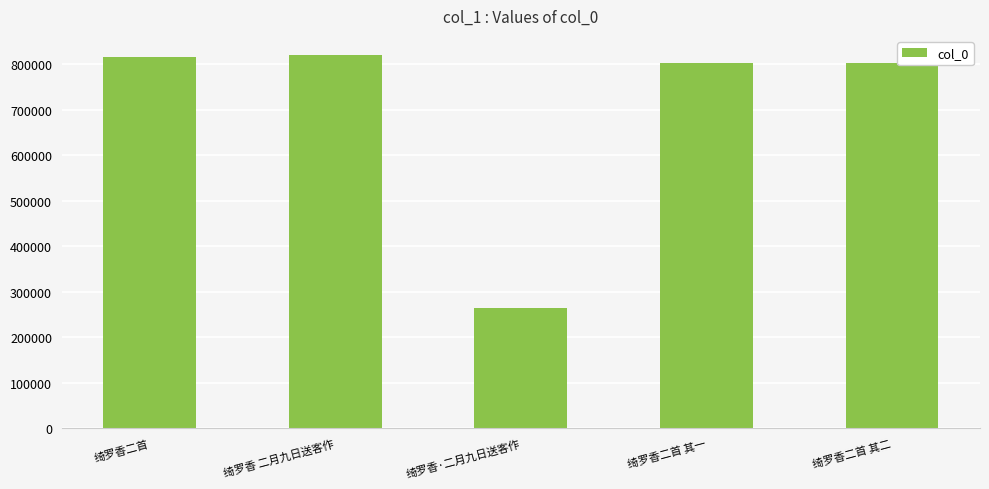

How many bars are there in total?

5